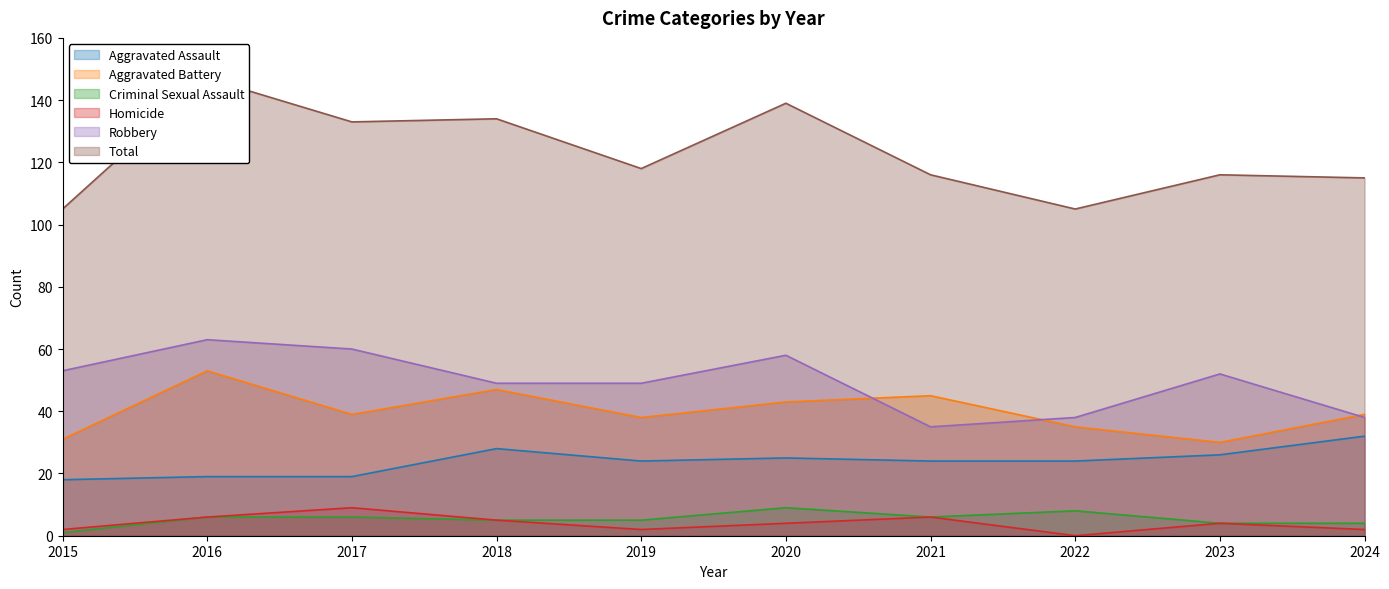

At which category is the sum across all series the highest?

2016